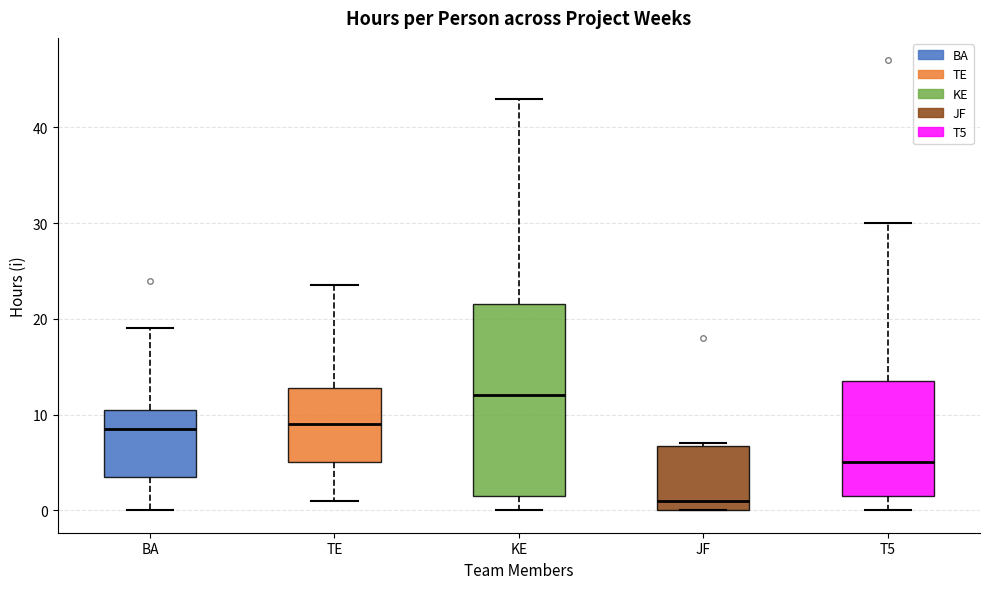

Reading left to right, transcribe this box plot: for each box, give where its median line is, the range the box spans, and where its two whiskers end, as read against the y-axis. The values are not printed on the chart, so give them approximately, as read against the axis.

BA: median 9, box 4 to 11, whiskers 0 to 19
TE: median 9, box 5 to 13, whiskers 1 to 24
KE: median 12, box 2 to 22, whiskers 0 to 43
JF: median 1, box 0 to 7, whiskers 0 to 7
T5: median 5, box 2 to 14, whiskers 0 to 30